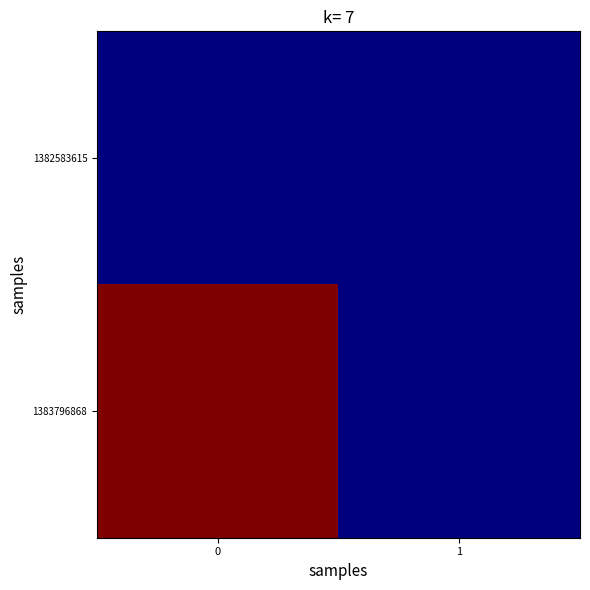

List the series in order of their peak value, lowest first.

row_0, row_1